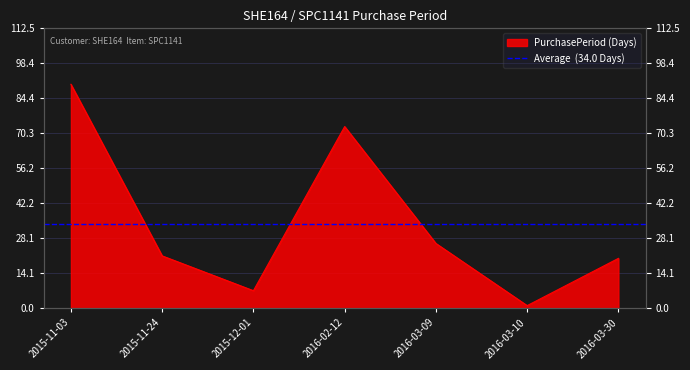

What is the label of the 3rd point from the left?

2015-12-01